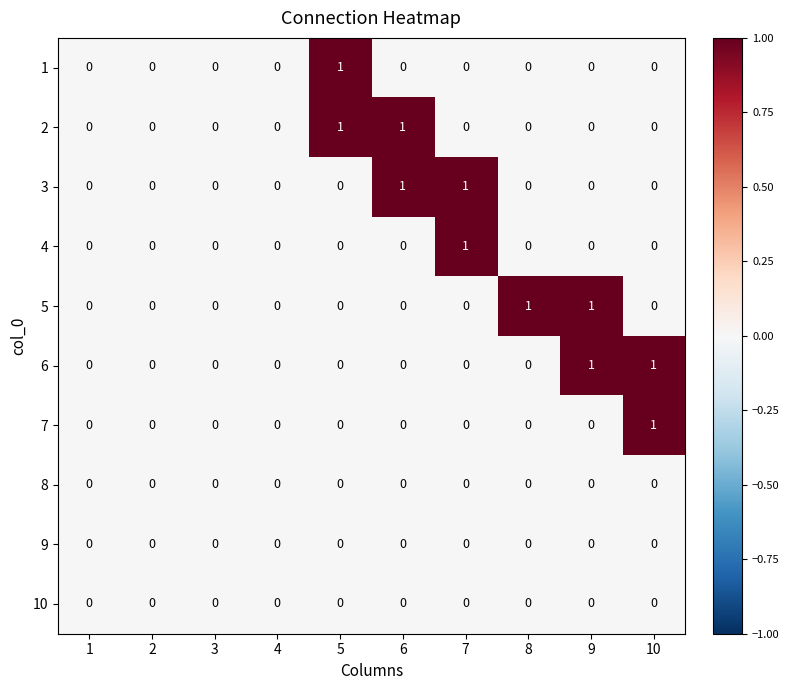

The 4 series shows 1 at 8. True or false?

False